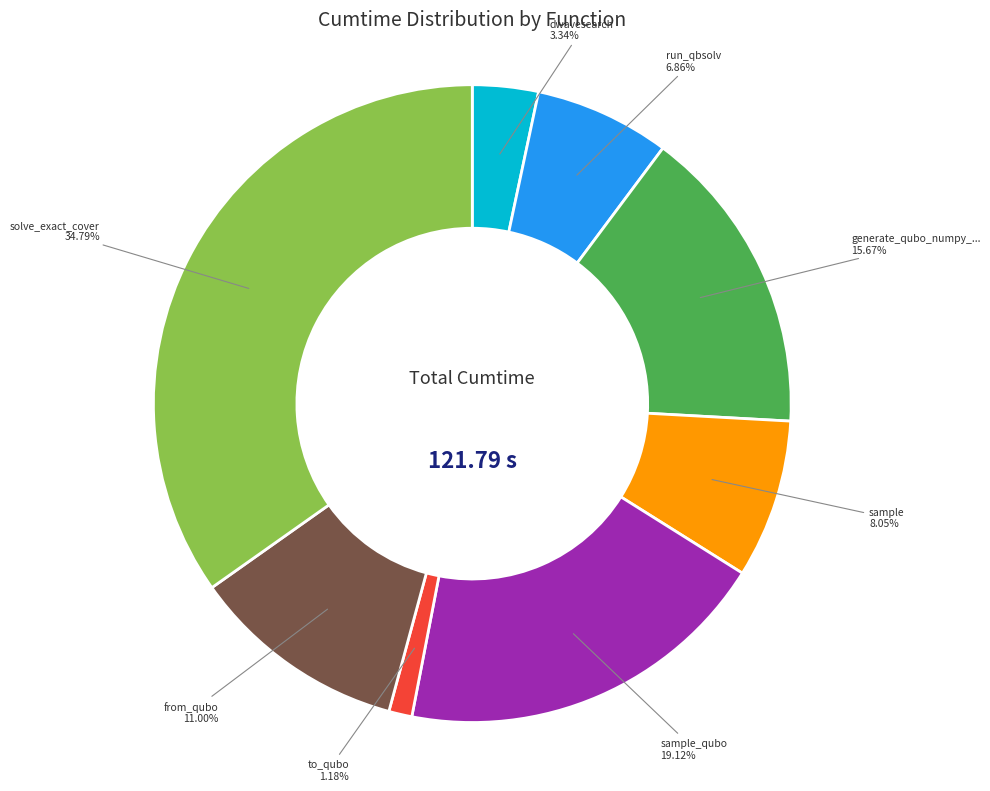

Is there a majority slice in this chart?

No